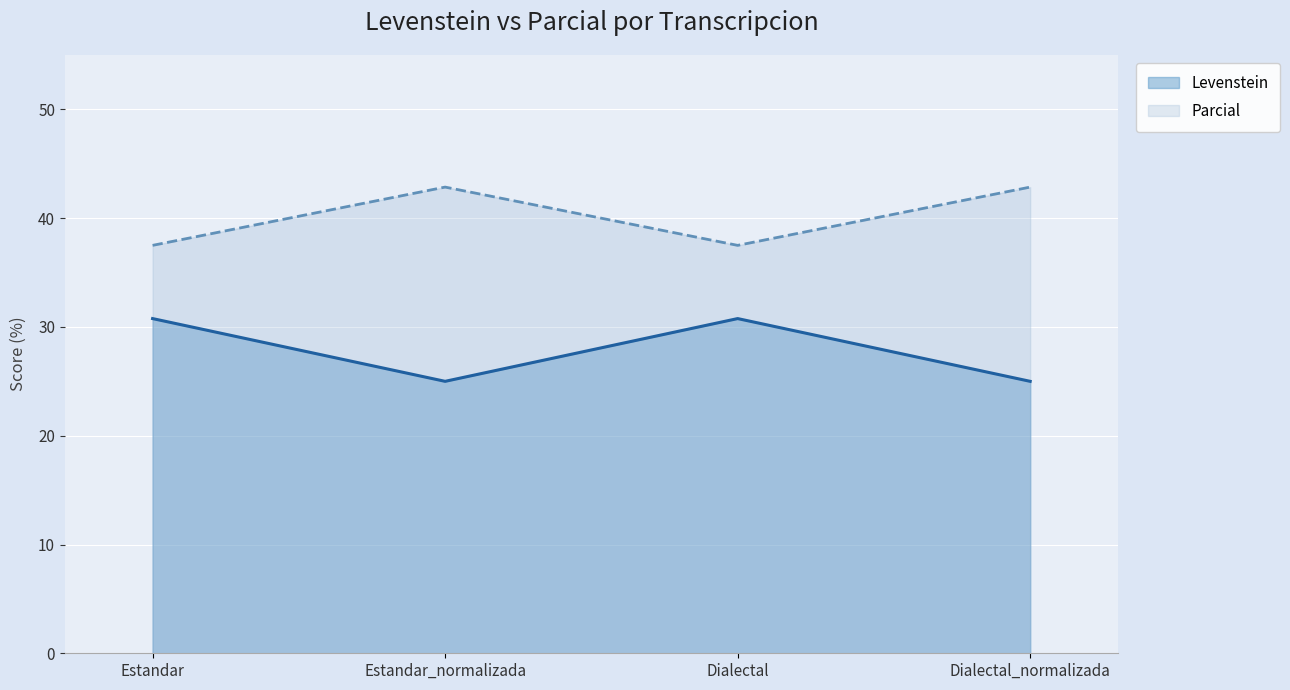

Does the chart display data point markers on the line(s)?

No